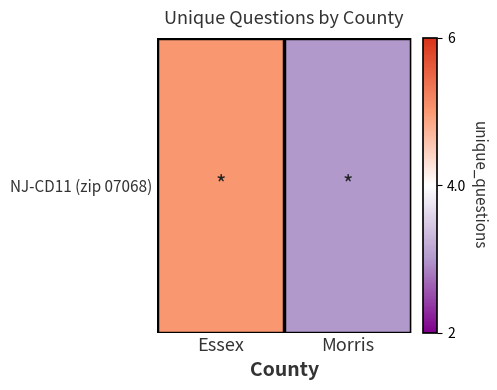

Where is the data nearest to the value 4?

Essex